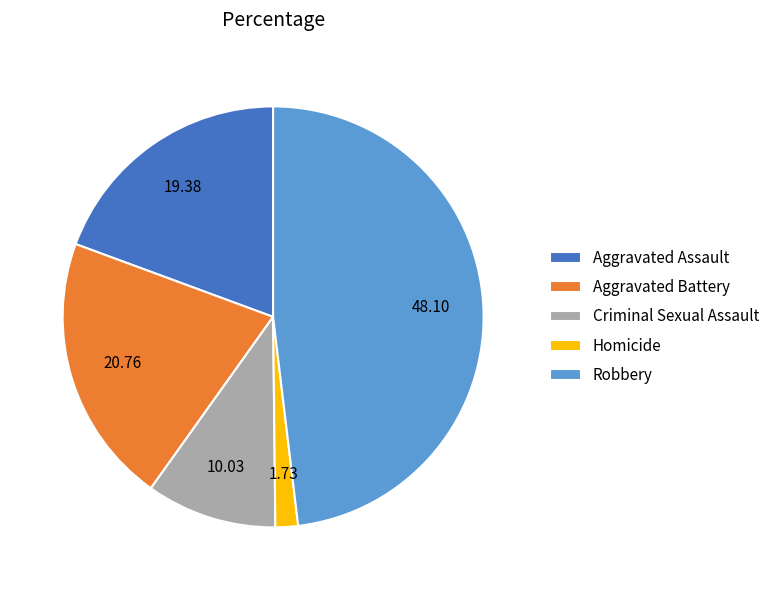

Count the number of slices in the pie.

5